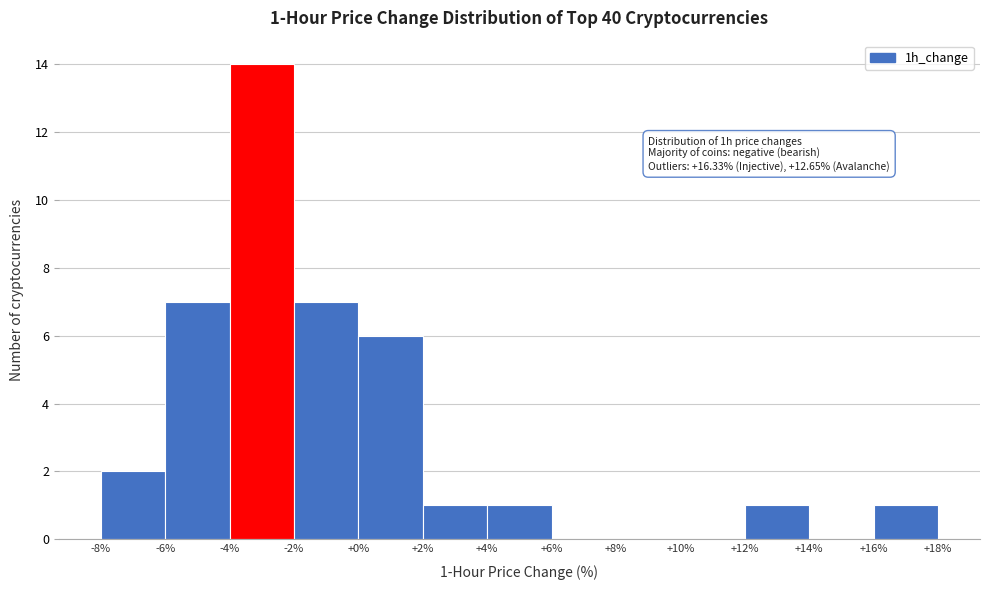

Over which range of the x-axis is the bar tallest?

-4% to -2%